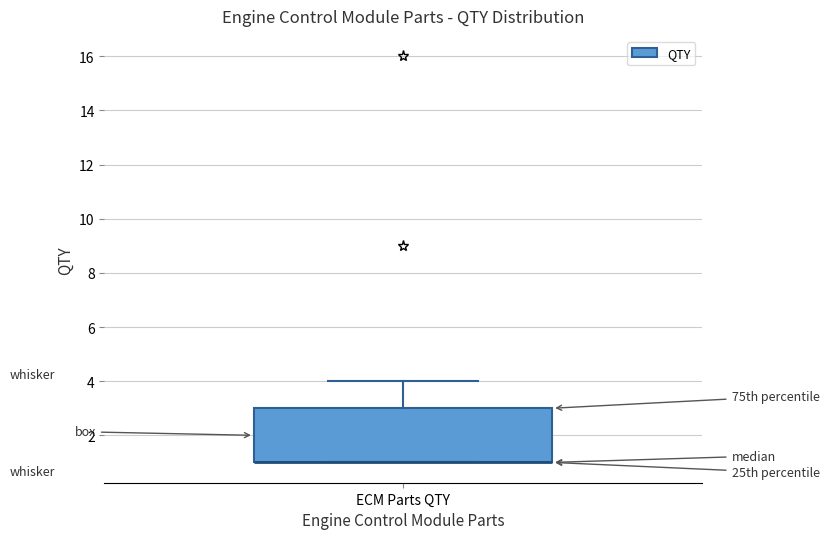

Read this box plot against the y-axis: the position of the median line, the range covered by the box, and the ends of both whiskers. The values are not printed on the chart, so give them approximately, as read against the axis.

median 1 (drawn on the box's lower edge), box 1 to 3, whiskers 1 to 4